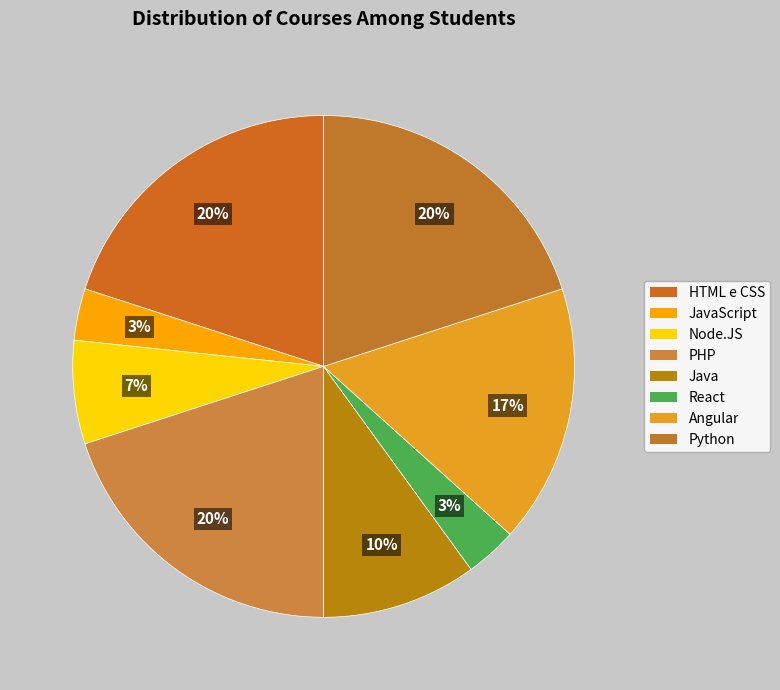

Count the number of slices in the pie.

8